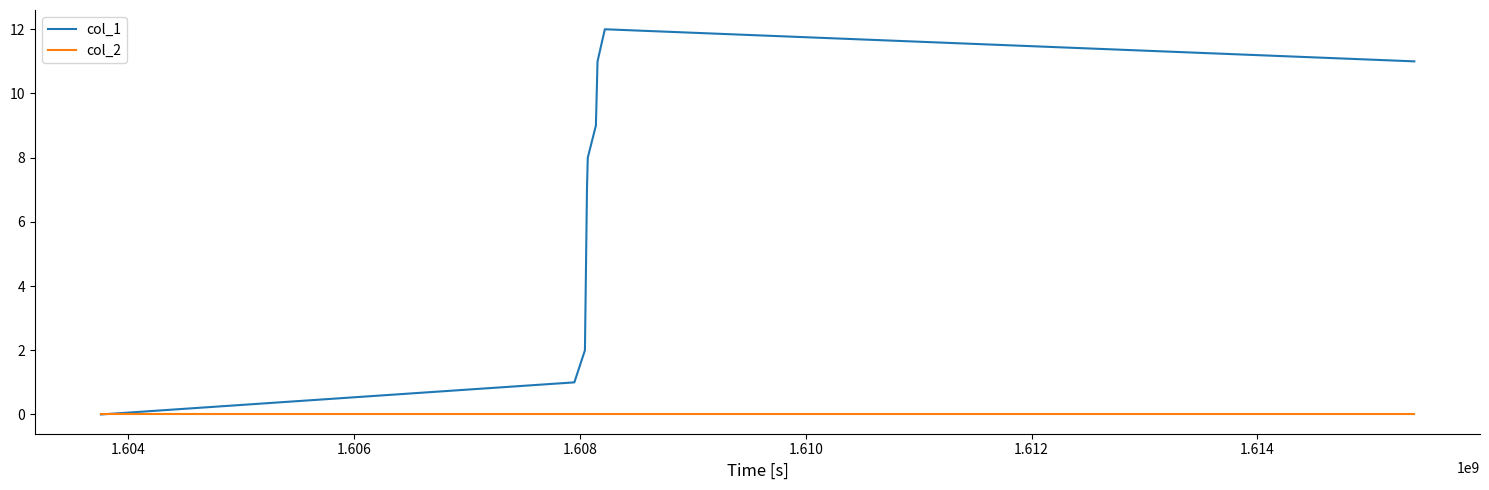

Which series has the widest spread of values?

col_1